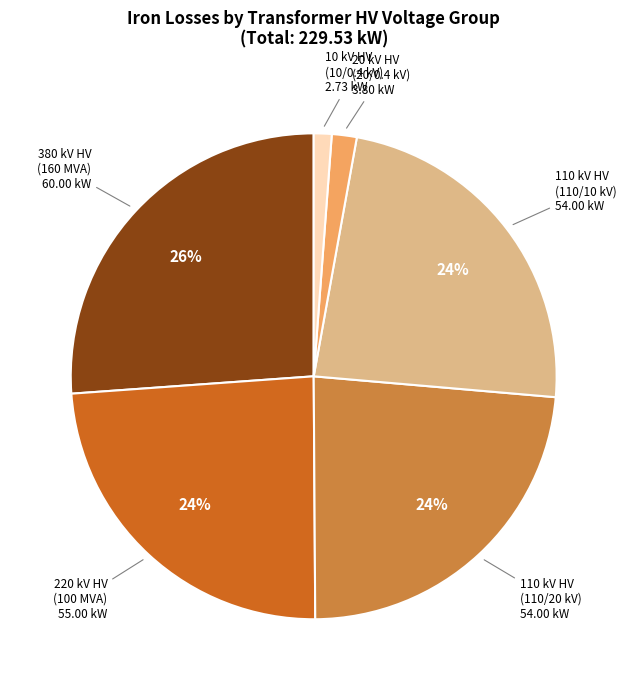

To the nearest percent, what is the average slice percentage?

17%